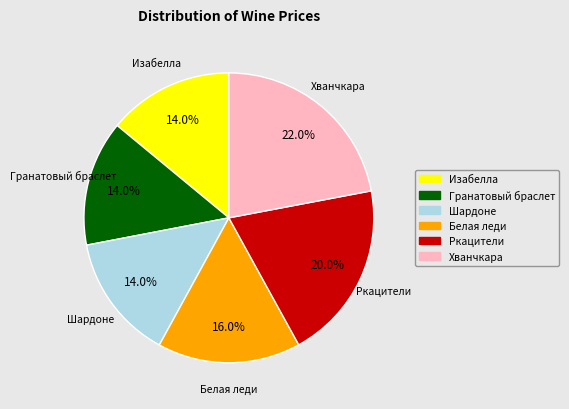

What is the ratio of the value at Гранатовый браслет to the value at Изабелла?

1.0